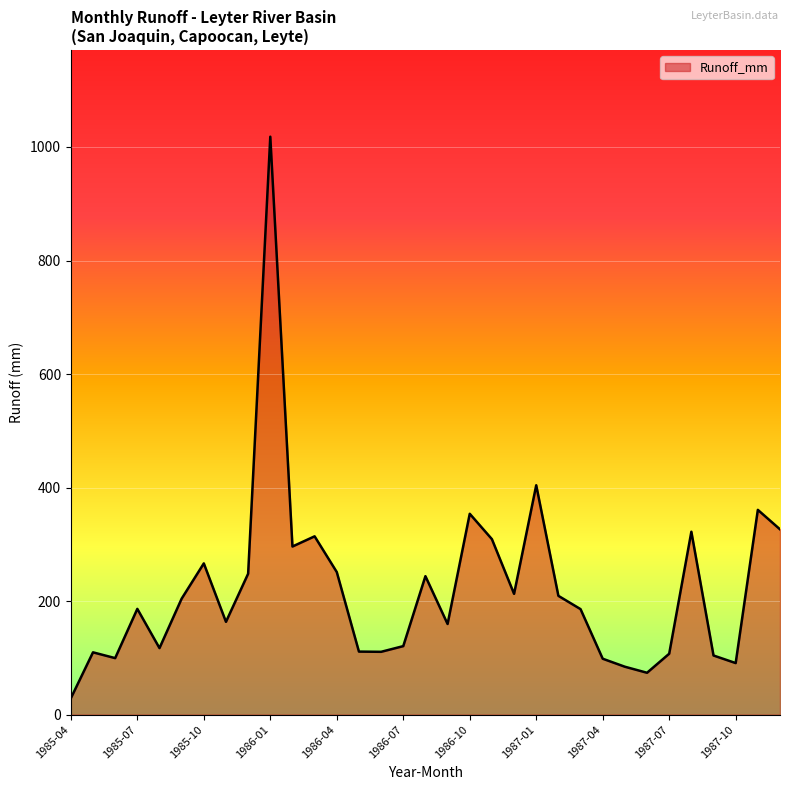

How many lines are shown in the chart?

1